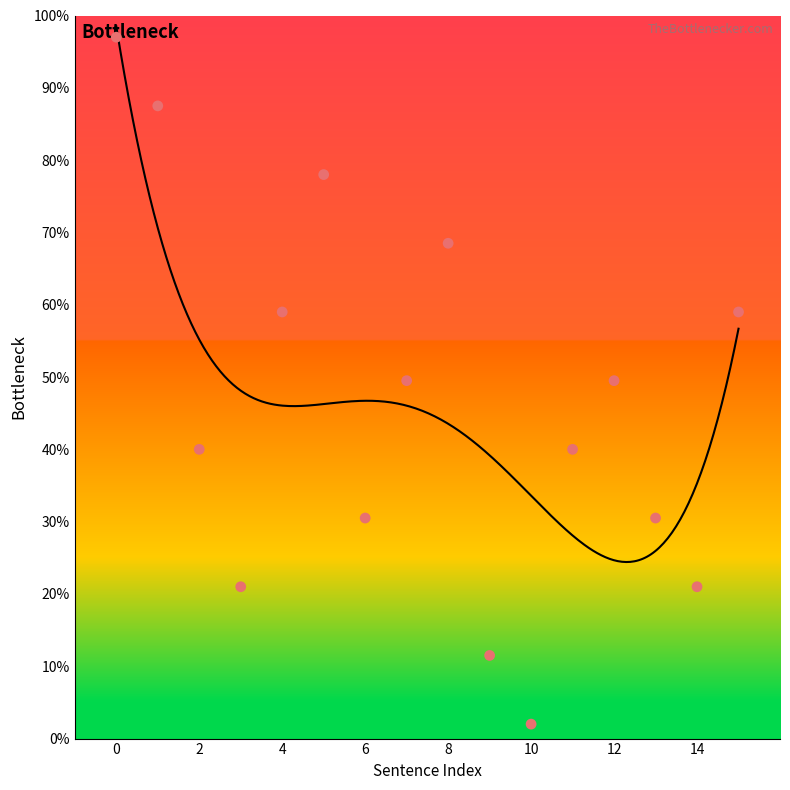

What is the change in value from 6 to 9?

-19.0